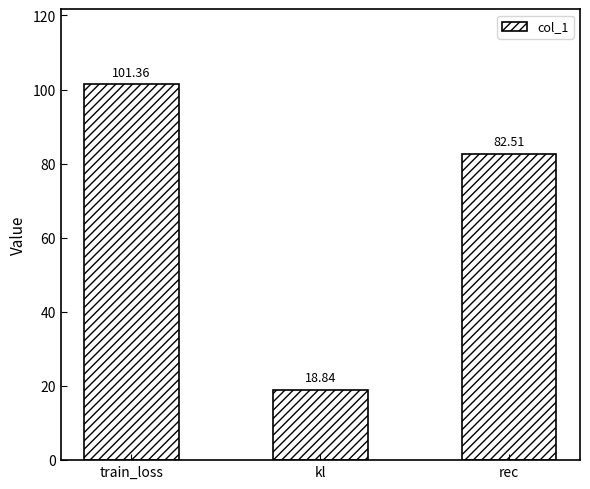

What is the greatest value displayed?

101.4